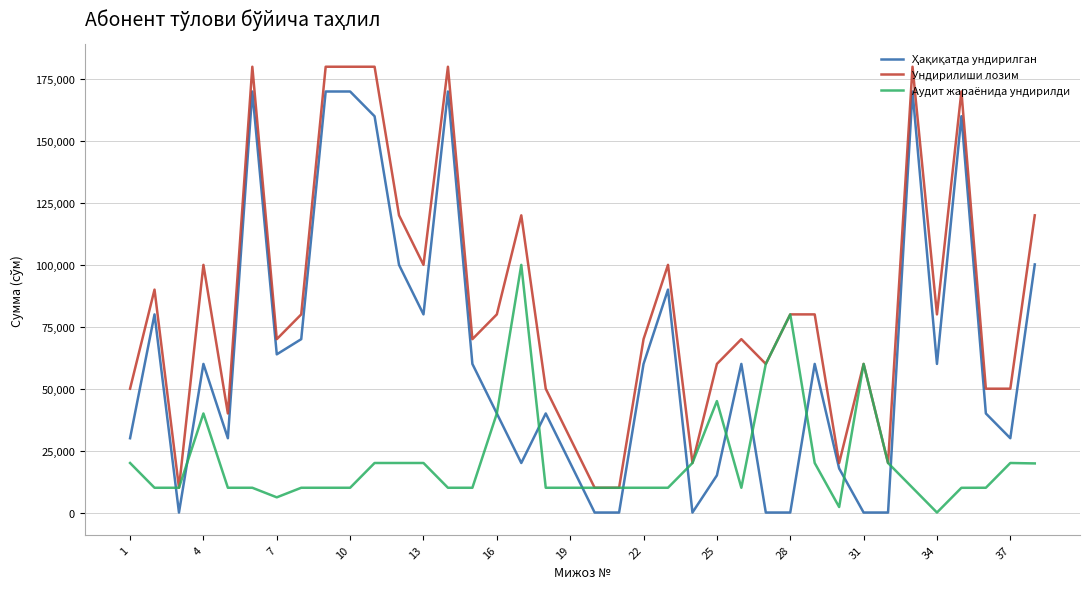

What is the maximum value shown in the chart?

180000.0